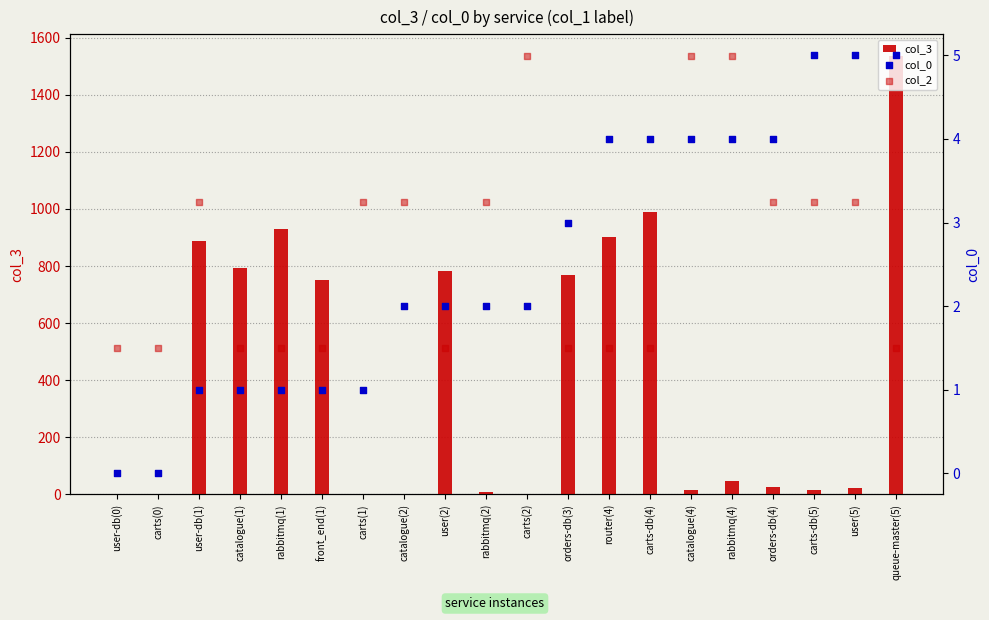

What are all the series names shown in the legend?

col_3, col_2, col_0